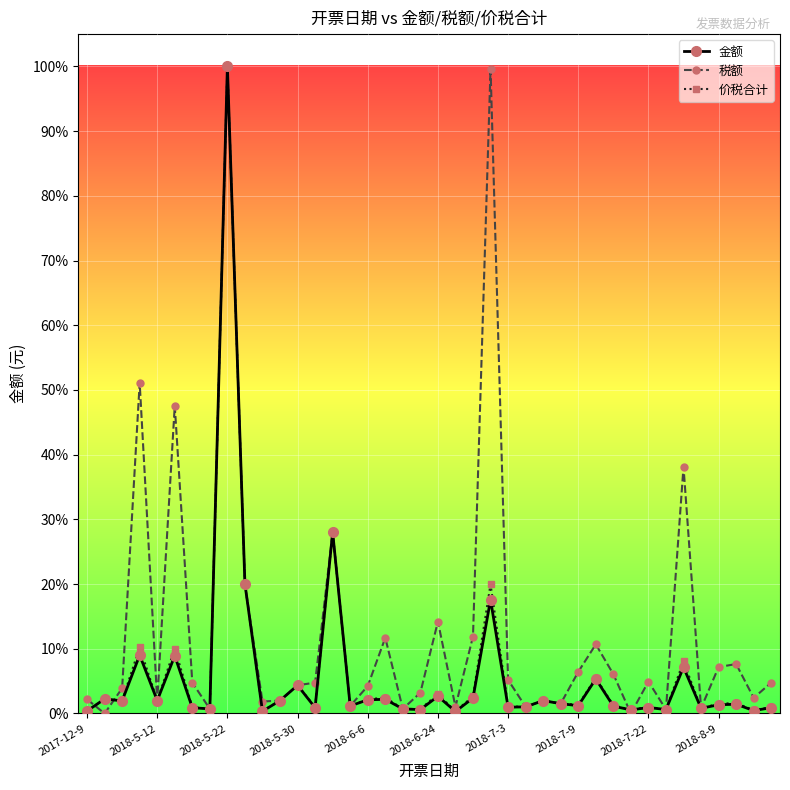

How many interior local peaks does the 税额 series have?

12